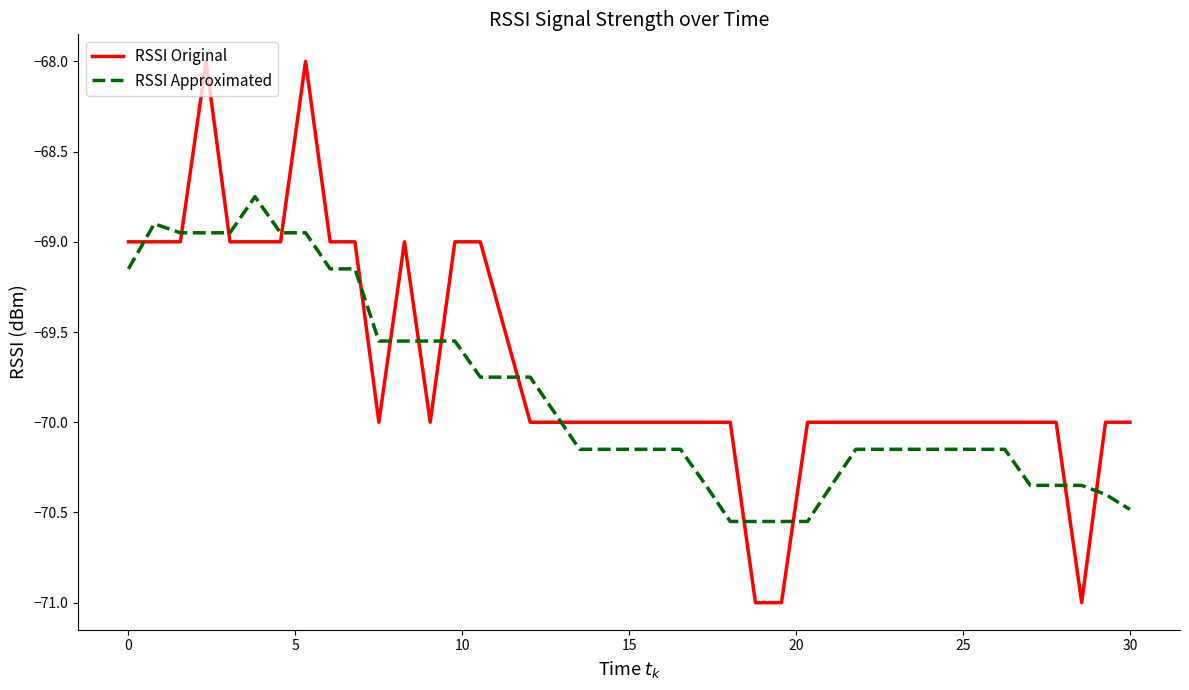

After their last crossing, which series has the higher values: RSSI Original or RSSI Approximated?

RSSI Original